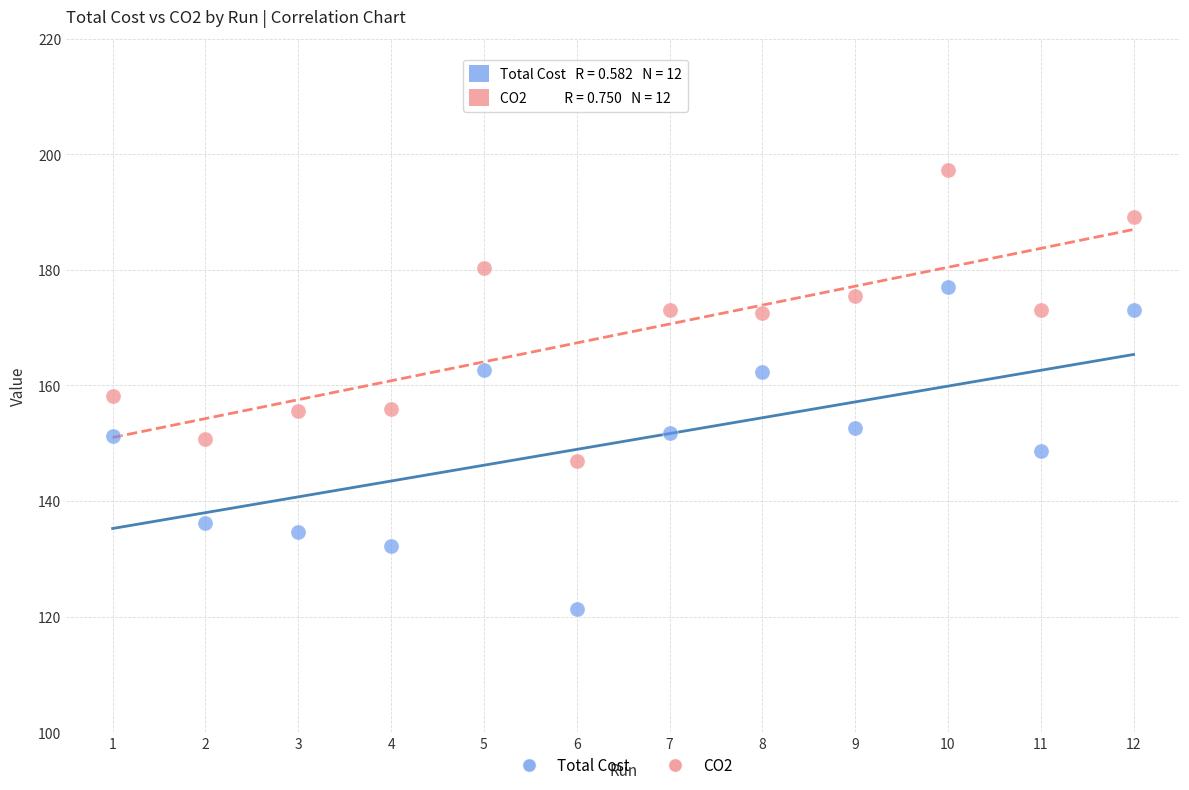

Across all data points, what is the range of Y values (max minus min)?

76.1